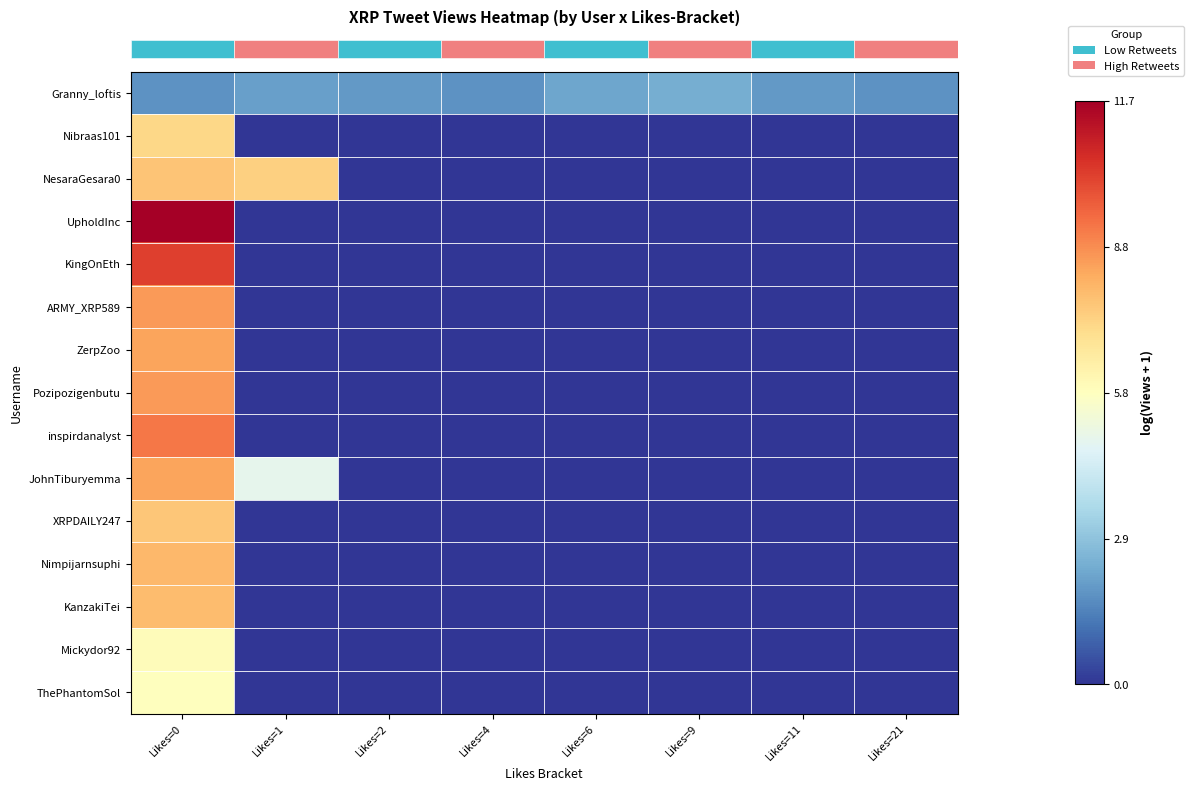

At how many categories does at least one series exceed 5?

2